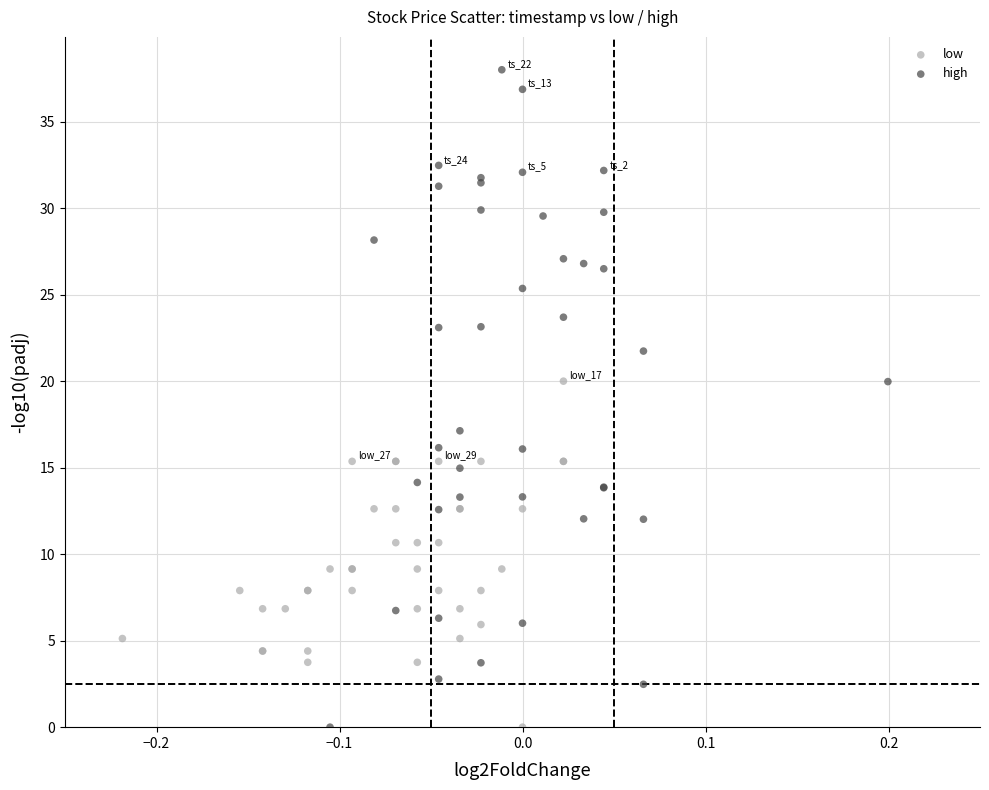

Which series has the largest Y range (max minus min)?

high